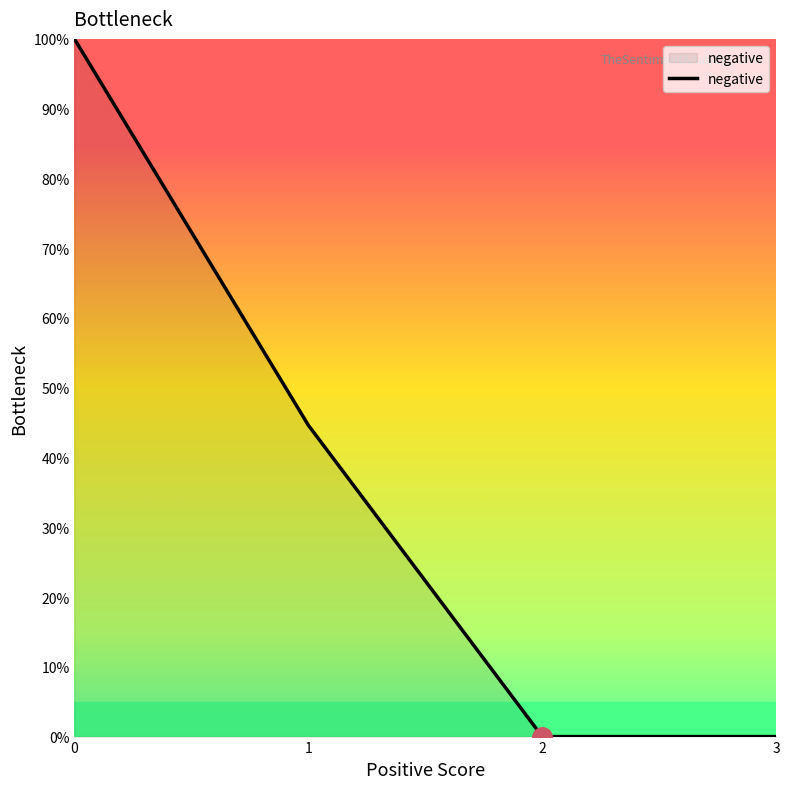

Reading left to right, extract all data points from this chart.

100.0	44.6	0.0	0.0